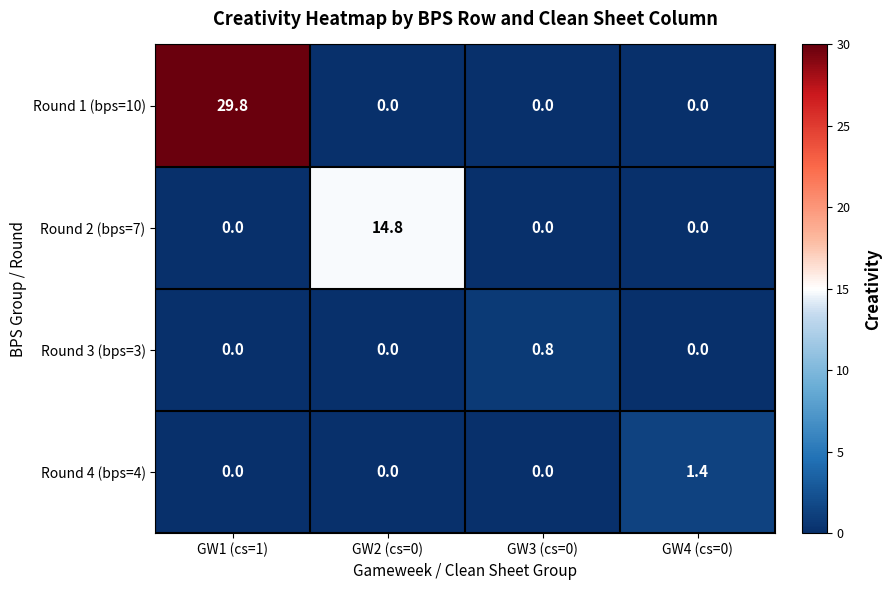

Reading left to right, extract all data points from this chart.

Round 1 (bps=10): 29.8	0.0	0.0	0.0
Round 2 (bps=7): 0.0	14.8	0.0	0.0
Round 3 (bps=3): 0.0	0.0	0.8	0.0
Round 4 (bps=4): 0.0	0.0	0.0	1.4